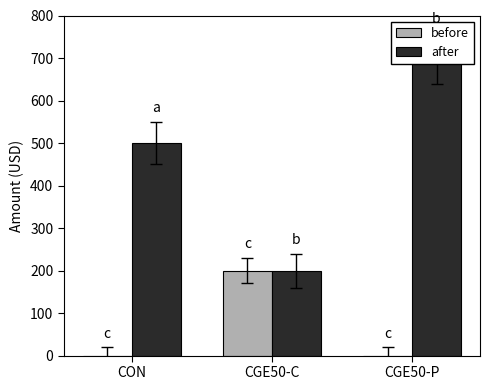

Rank the series by their maximum value, from highest to lowest.

after, before